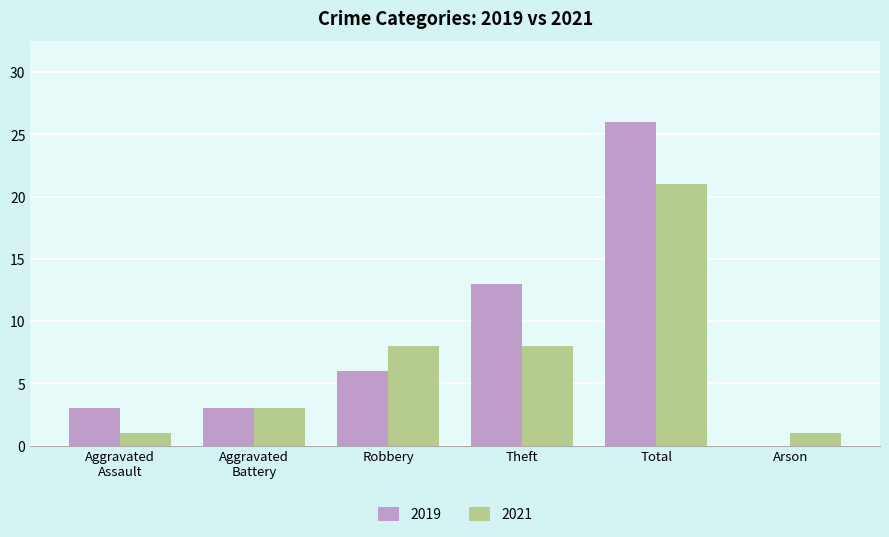

Does the chart contain stacked bars?

No